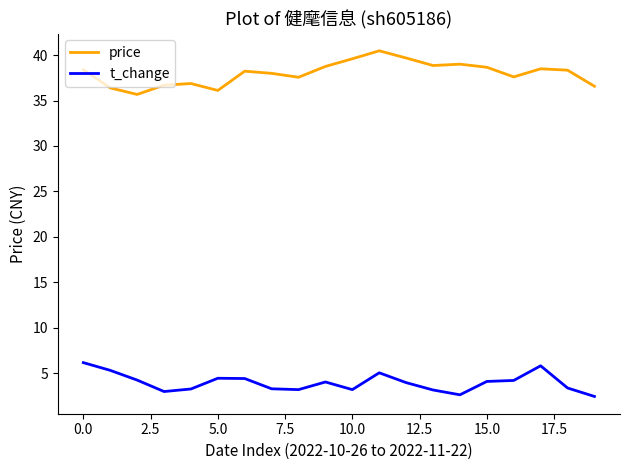

True or false: price and t_change cross at least once.

False